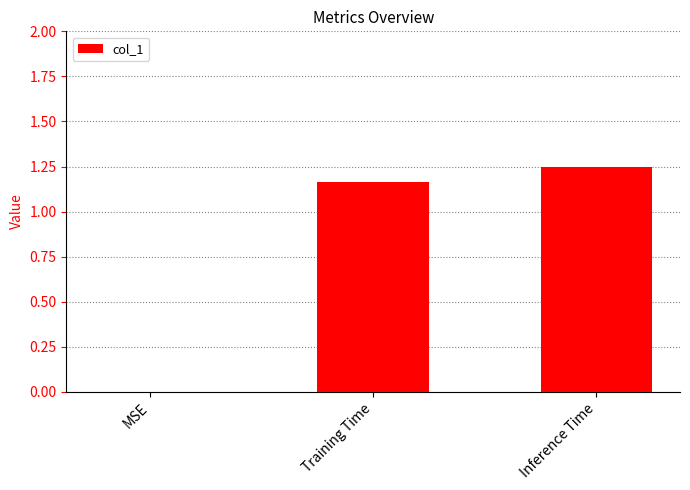

What is the change in value from Training Time to Inference Time?

+0.1